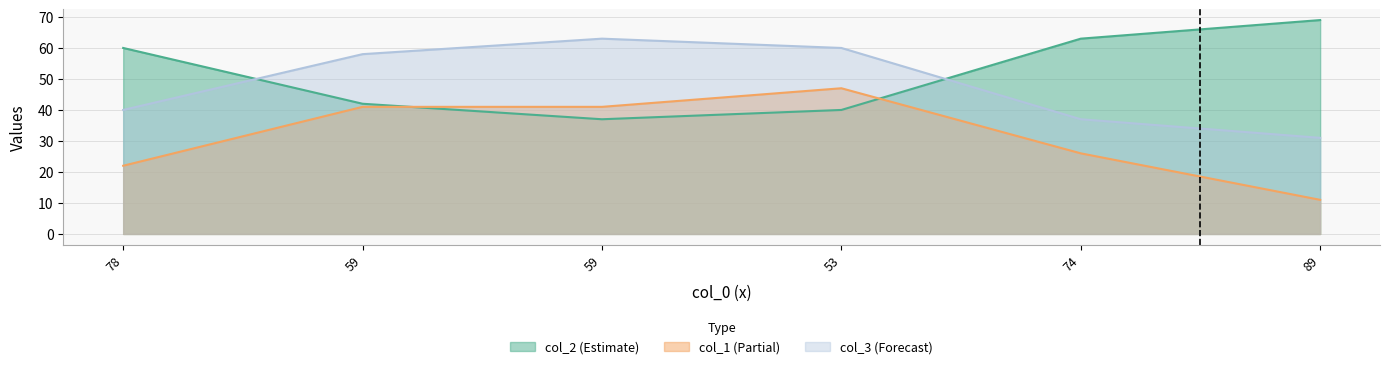

Which series has the largest total across all categories?

col_2